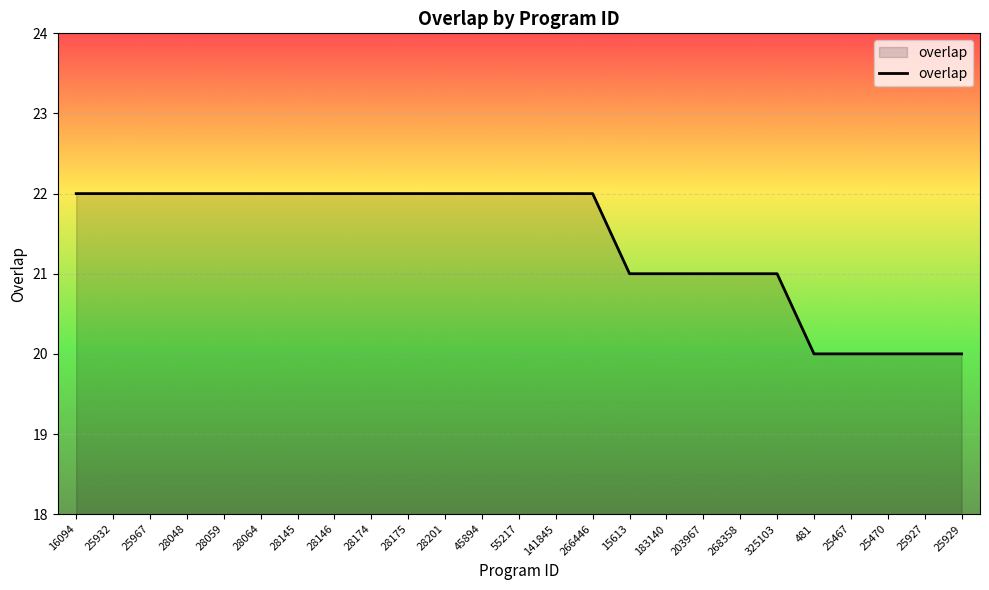

Approximately how many times larger is the value at 25927 compared to 481?

1.0